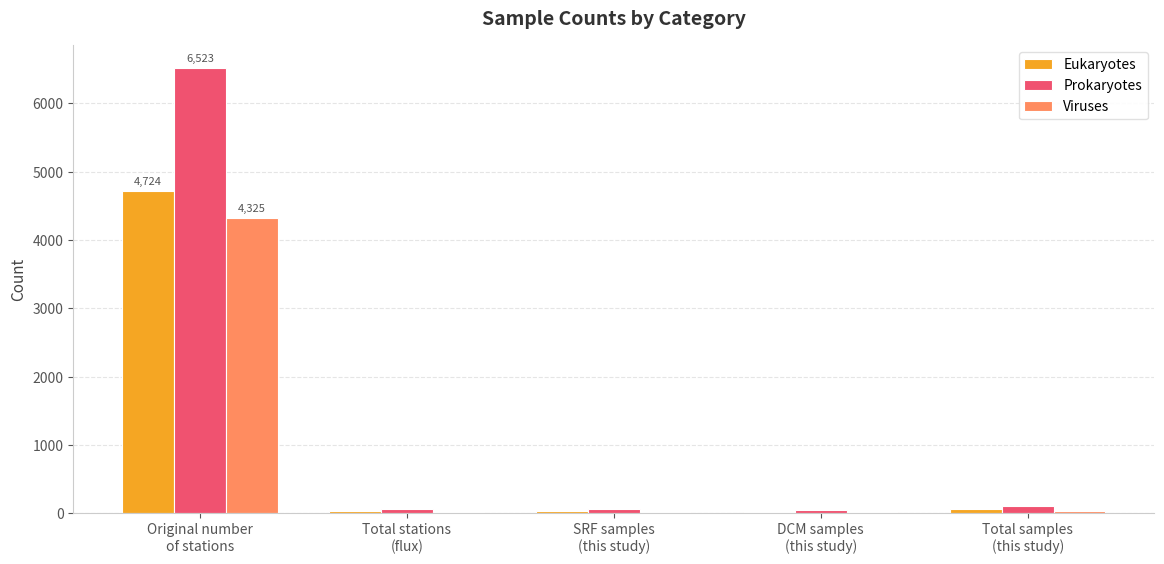

What is the spread (max minus min) of values at Original number
of stations?

2198